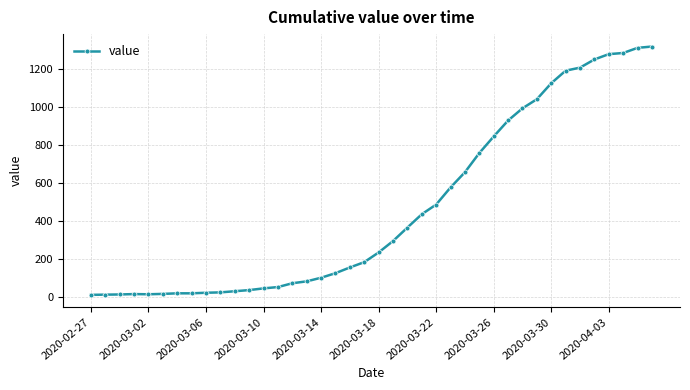

What is the difference between the maximum and minimum values?

1306